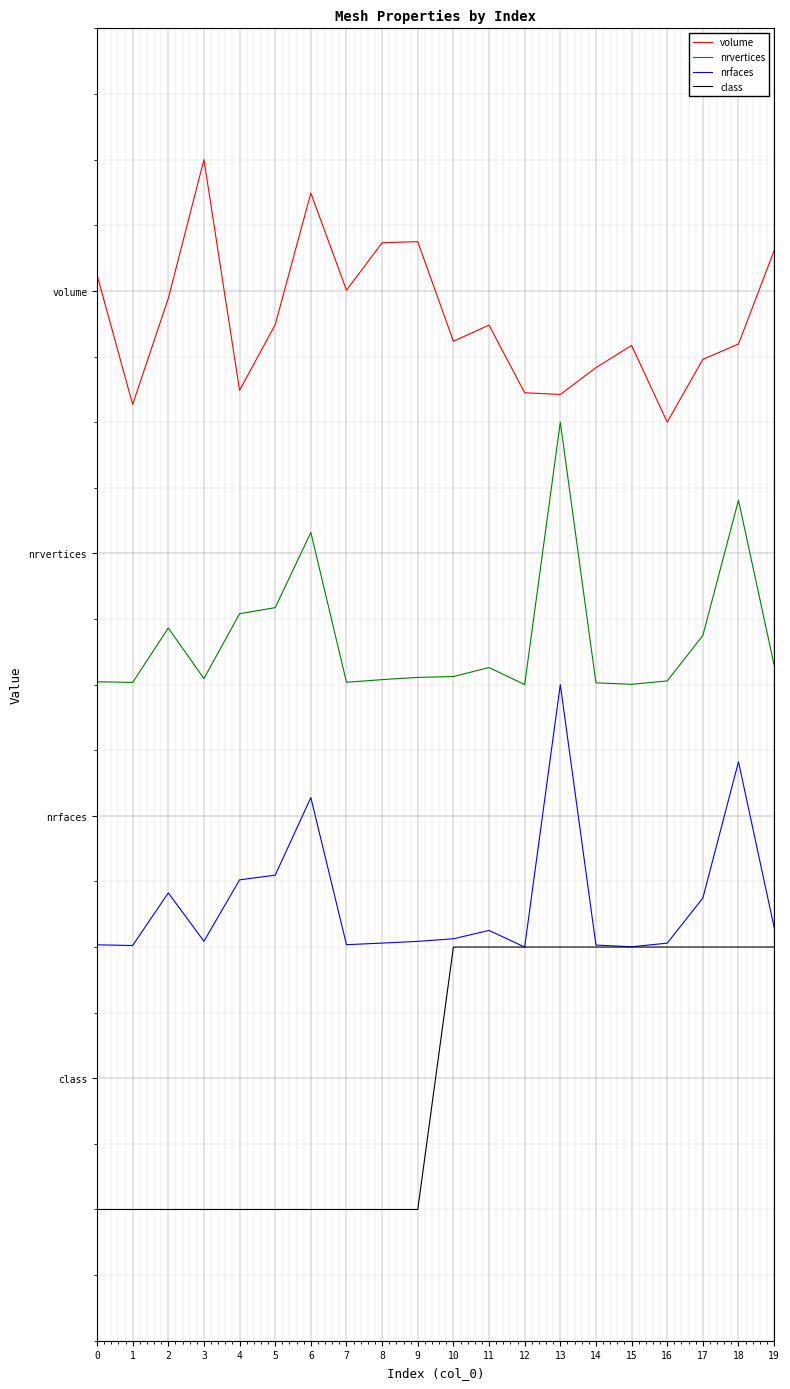

At which category does the chart reach its peak across all series?

3